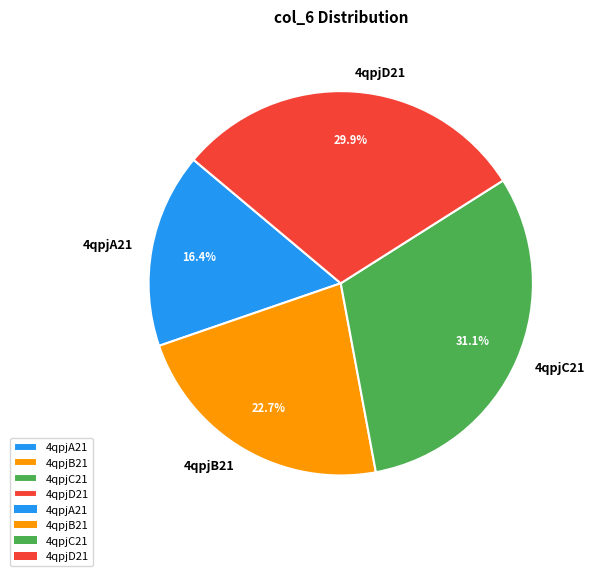

To the nearest percent, what percentage of the pie is 4qpjA21?

16%